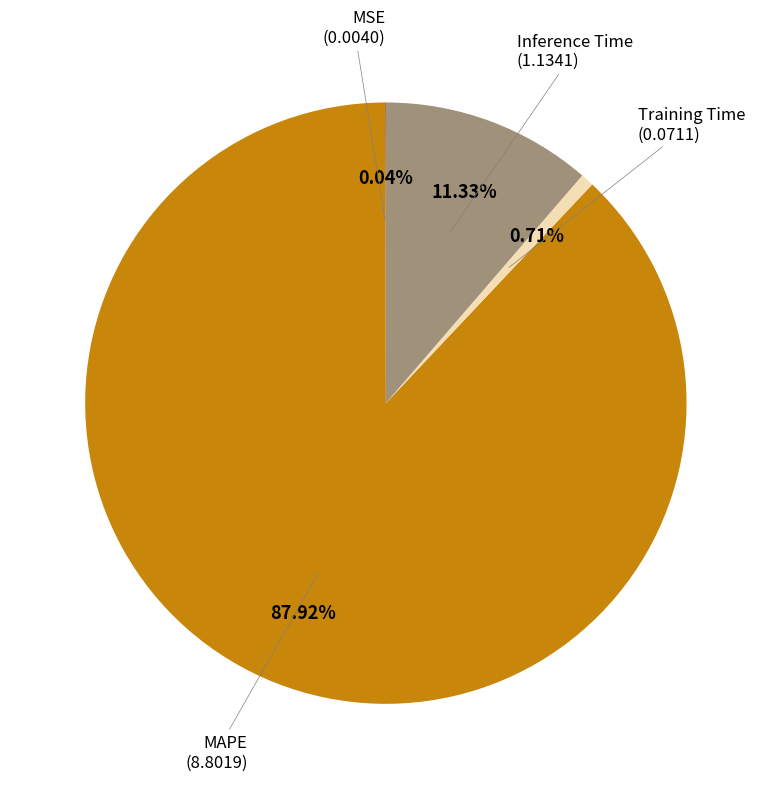

Does any single category account for the majority?

Yes